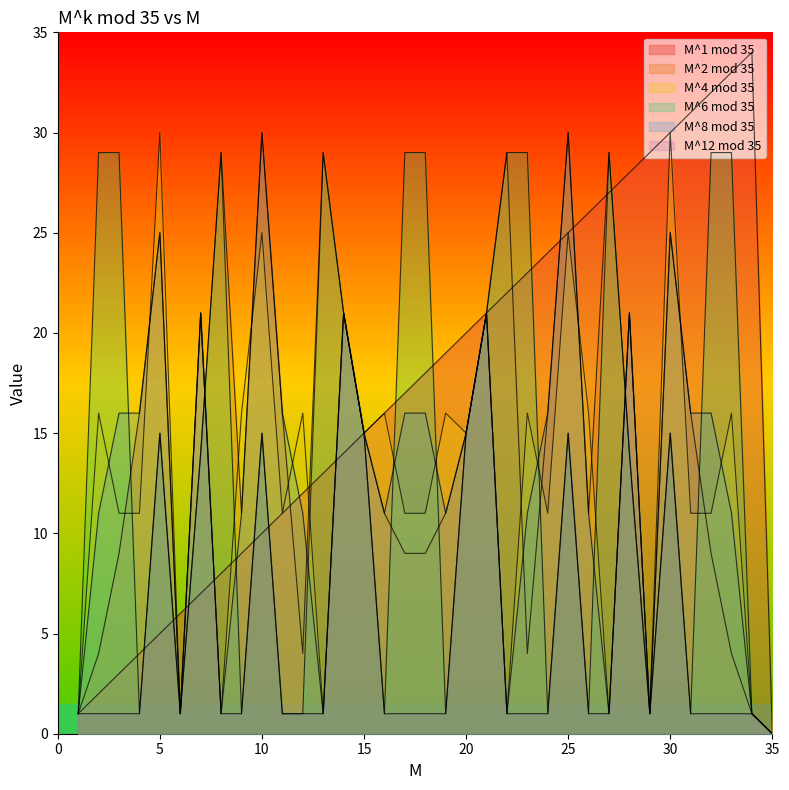

Which category has the lowest value across all series?

35